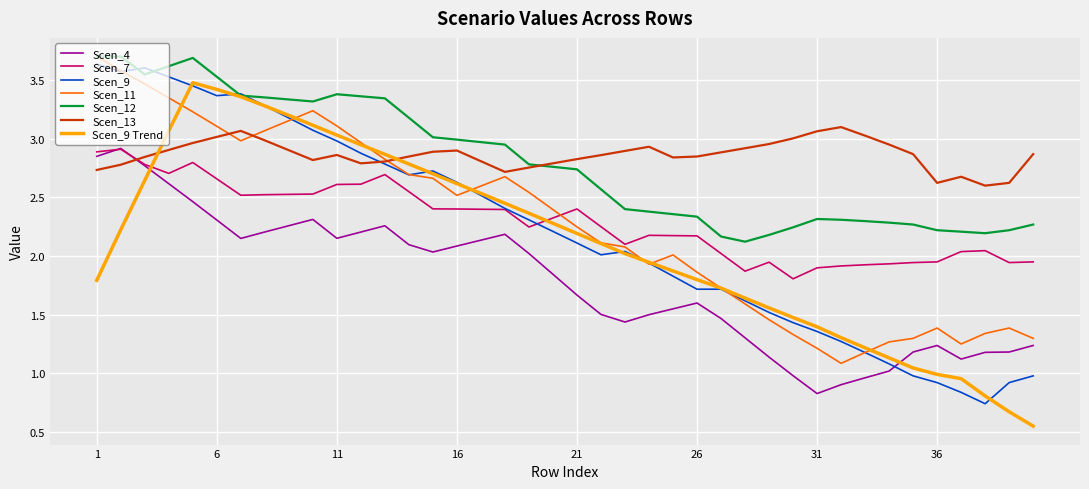

What is the maximum value shown in the chart?

3.7